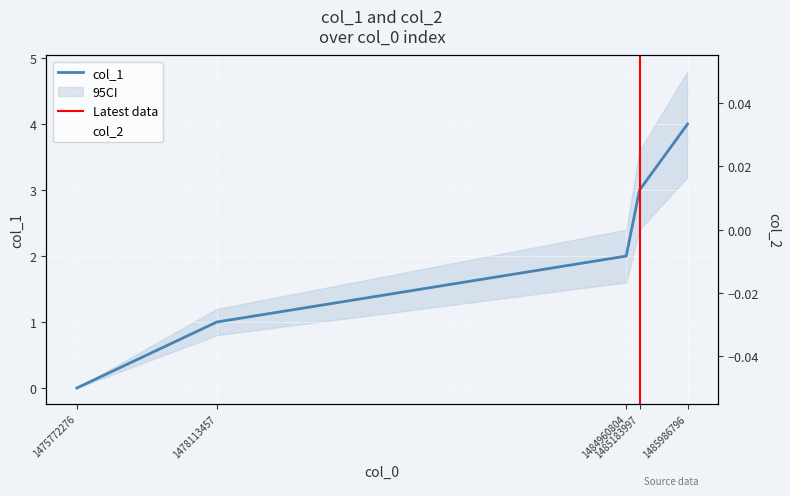

The value at 1478113457 is 2. True or false?

False